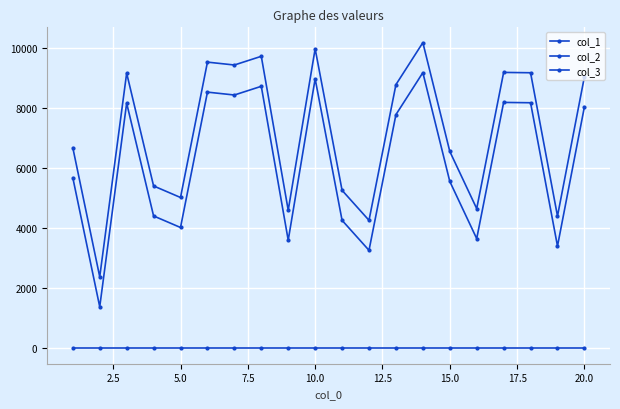

How many data points does each series have?

20